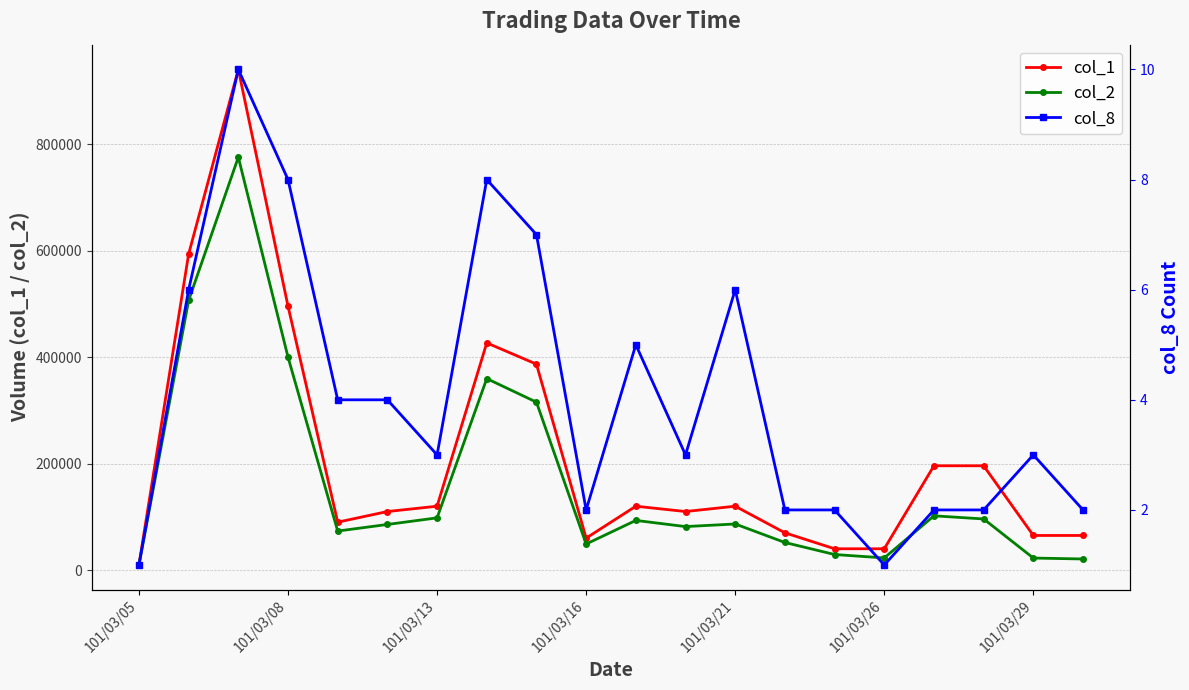

What is the value of the col_1 point at the 18th from the left?

196000